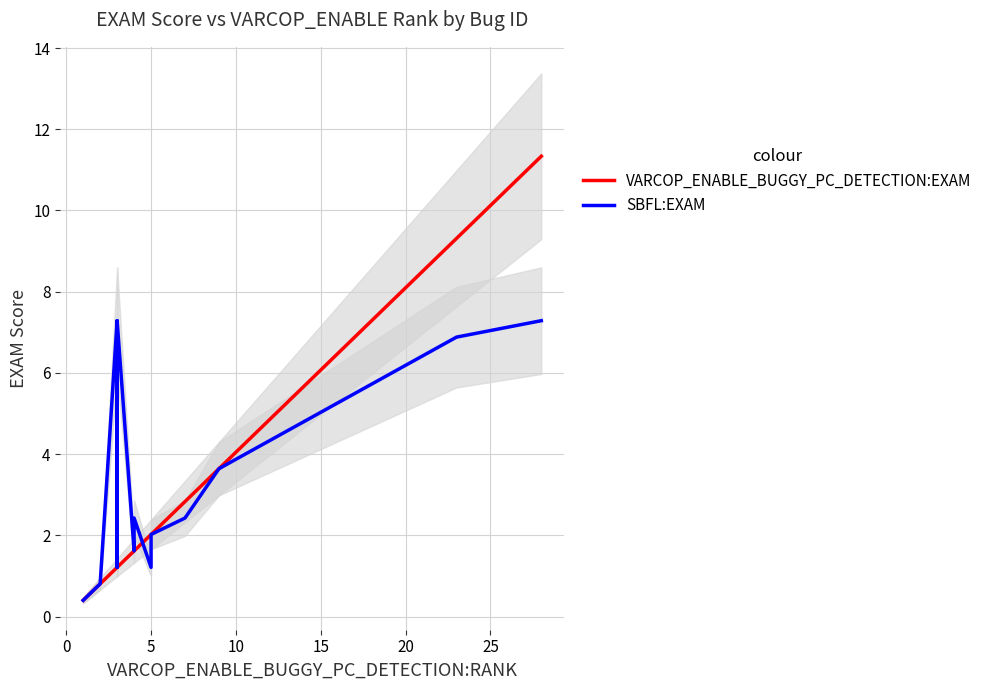

After their last crossing, which series has the higher values: SBFL:EXAM or VARCOP_ENABLE_BUGGY_PC_DETECTION:EXAM?

VARCOP_ENABLE_BUGGY_PC_DETECTION:EXAM